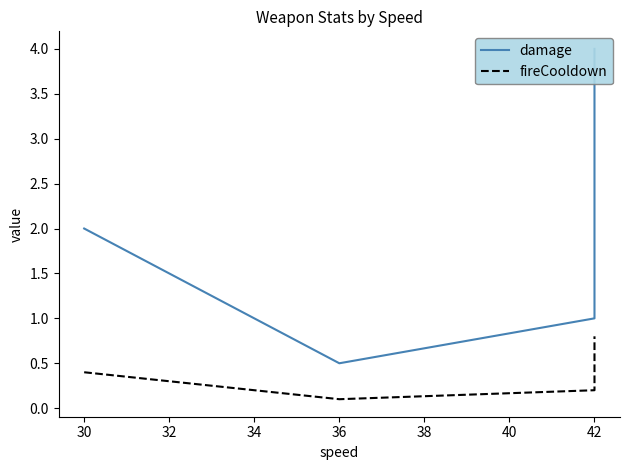

Which series has the largest range (max minus min)?

damage